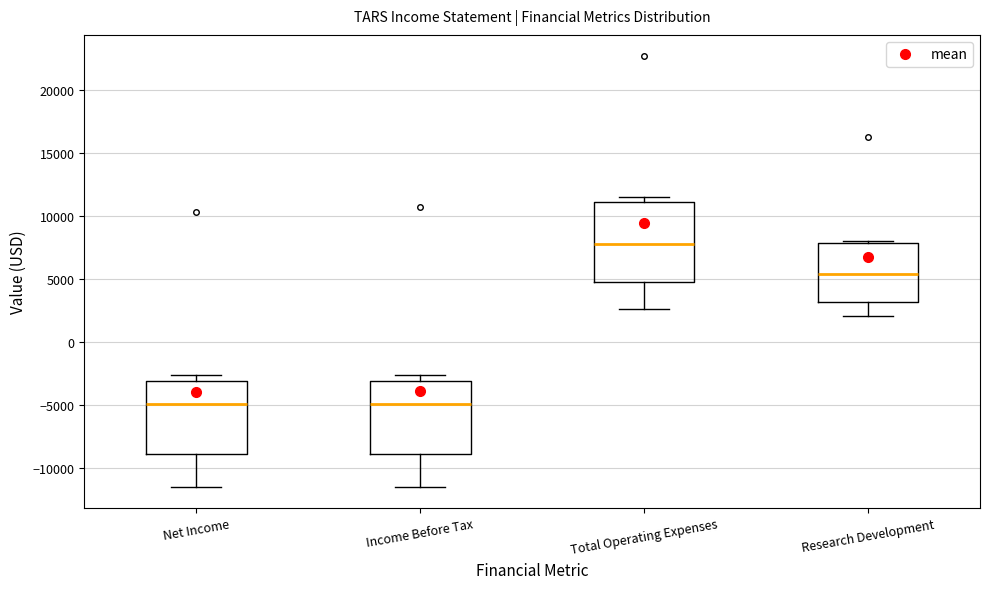

Which box has the highest median line?

Total Operating Expenses